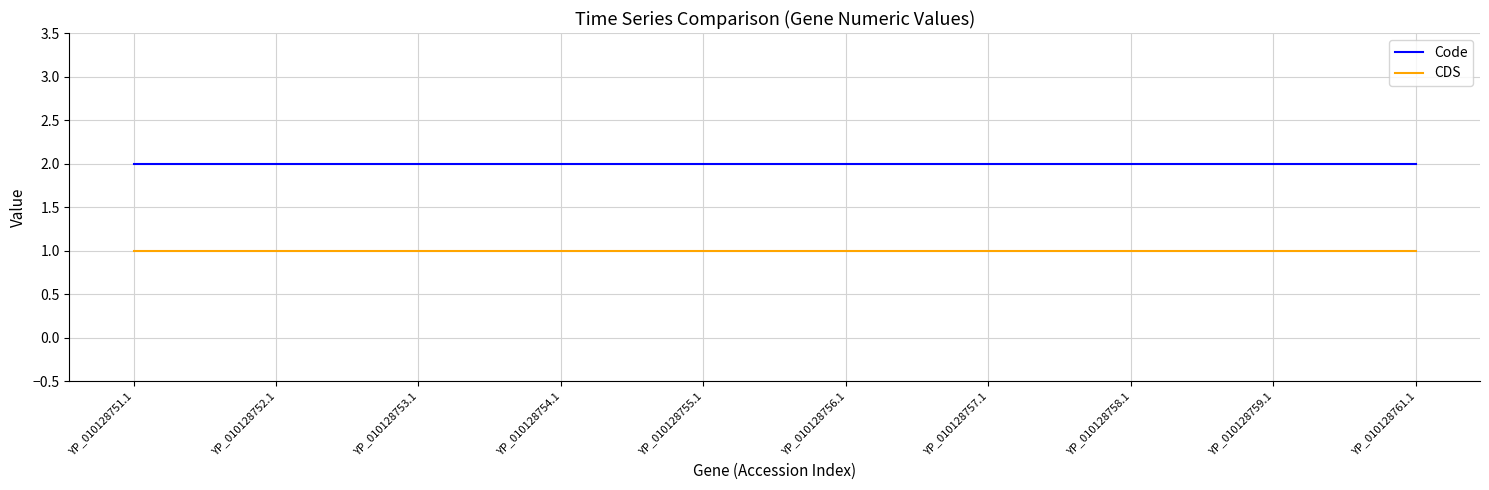

List the series in order of their peak value, lowest first.

CDS, Code